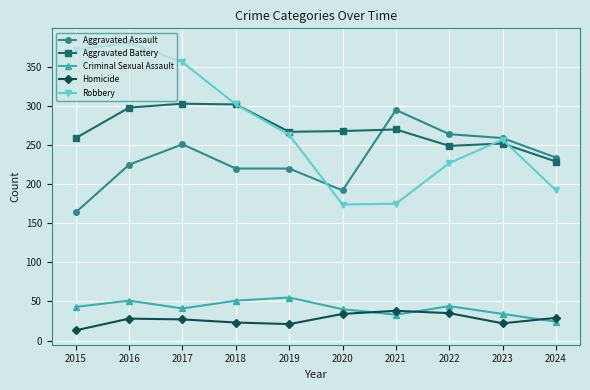

How many data points in Robbery are less than 263?

5